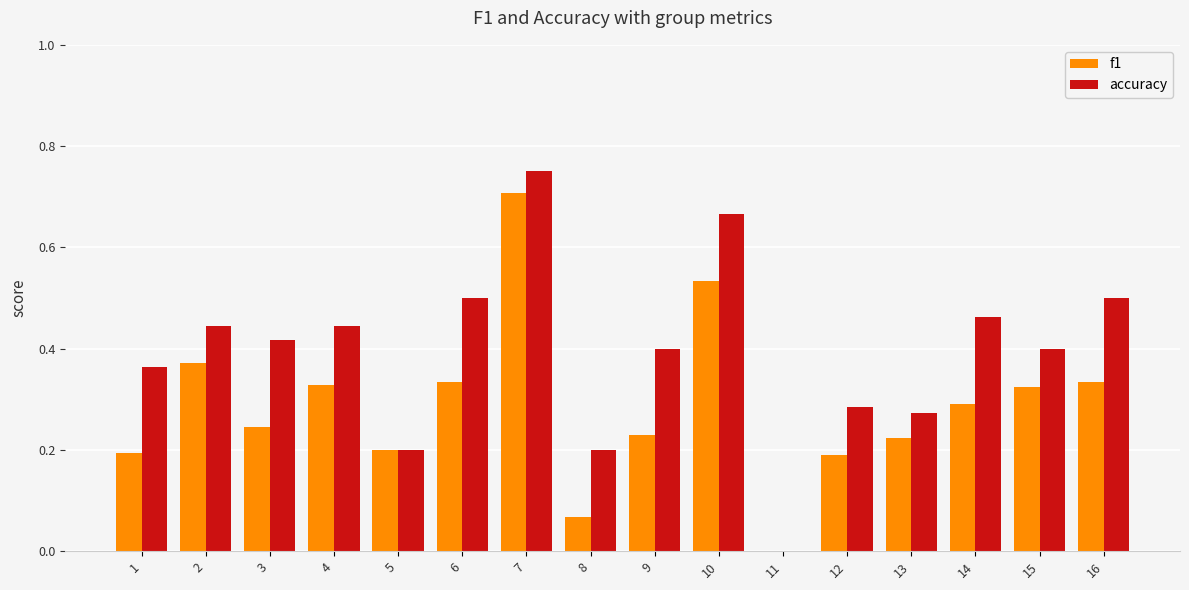

Which series changed the most between 6 and 13?

accuracy